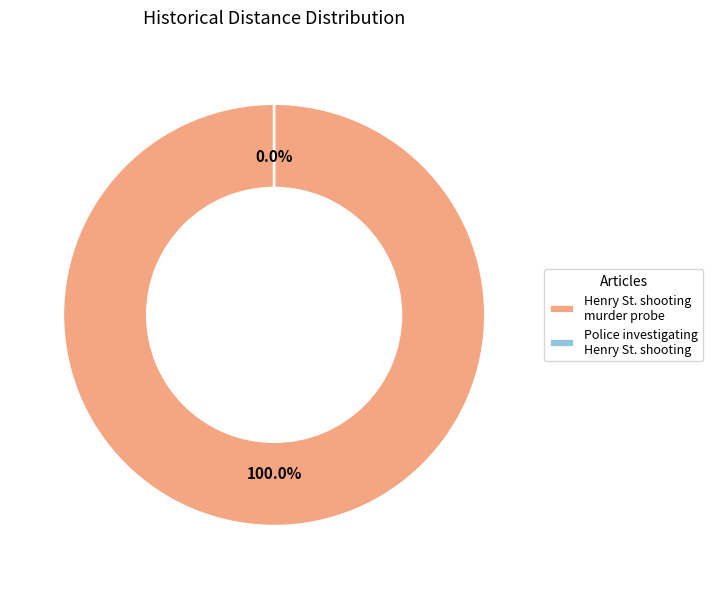

Is there any slice that represents more than half of the pie?

Yes